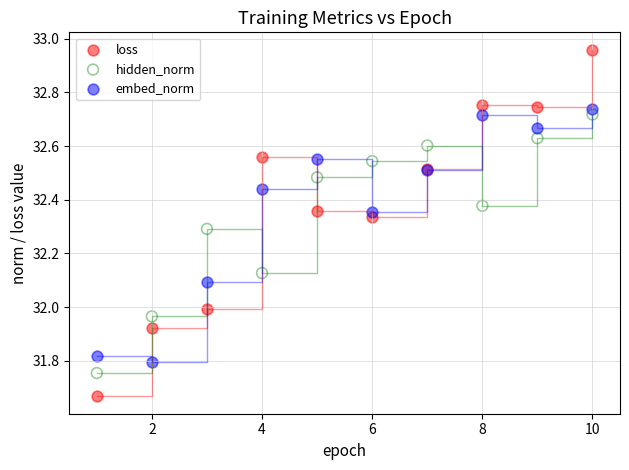

Which series reaches the minimum Y coordinate?

loss